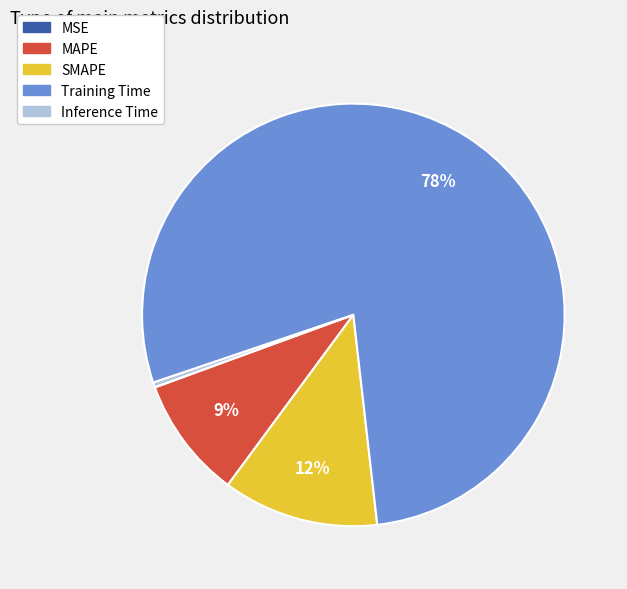

What is the largest slice in the pie chart?

Training Time